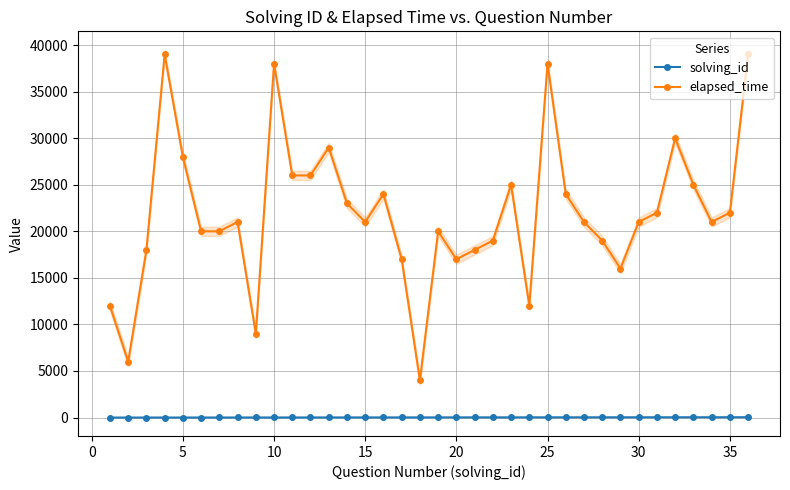

Rank the series by their maximum value, from lowest to highest.

solving_id, elapsed_time